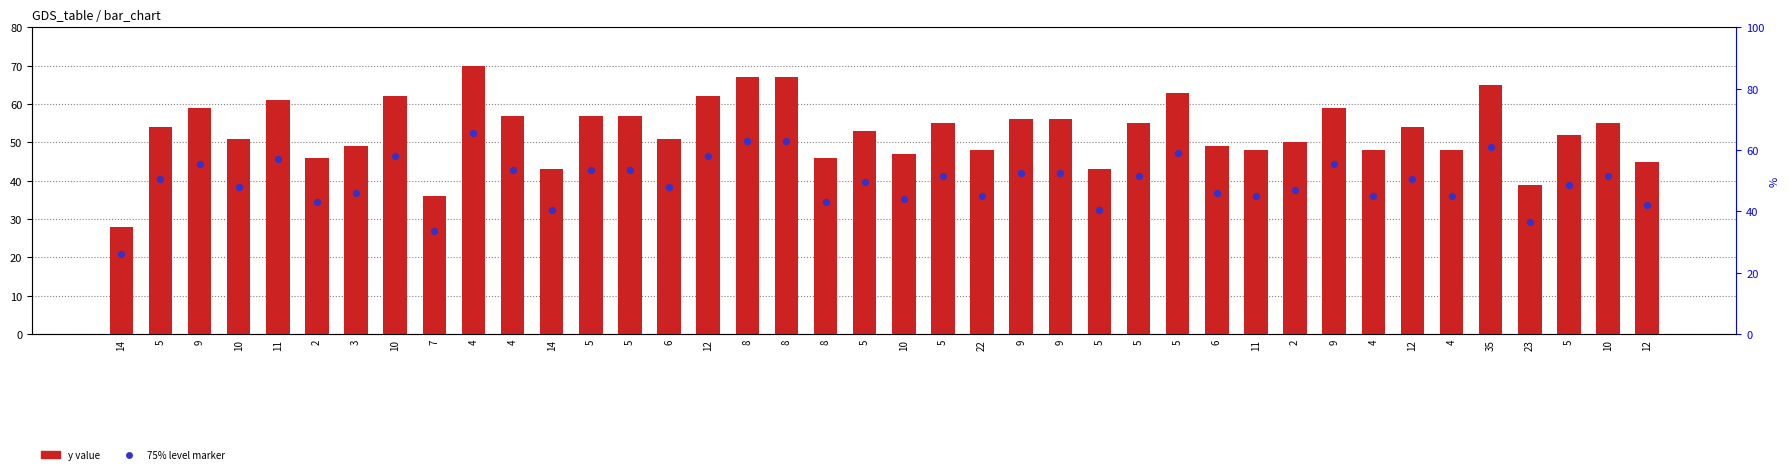

What is the total value across all series at 3?

85.8